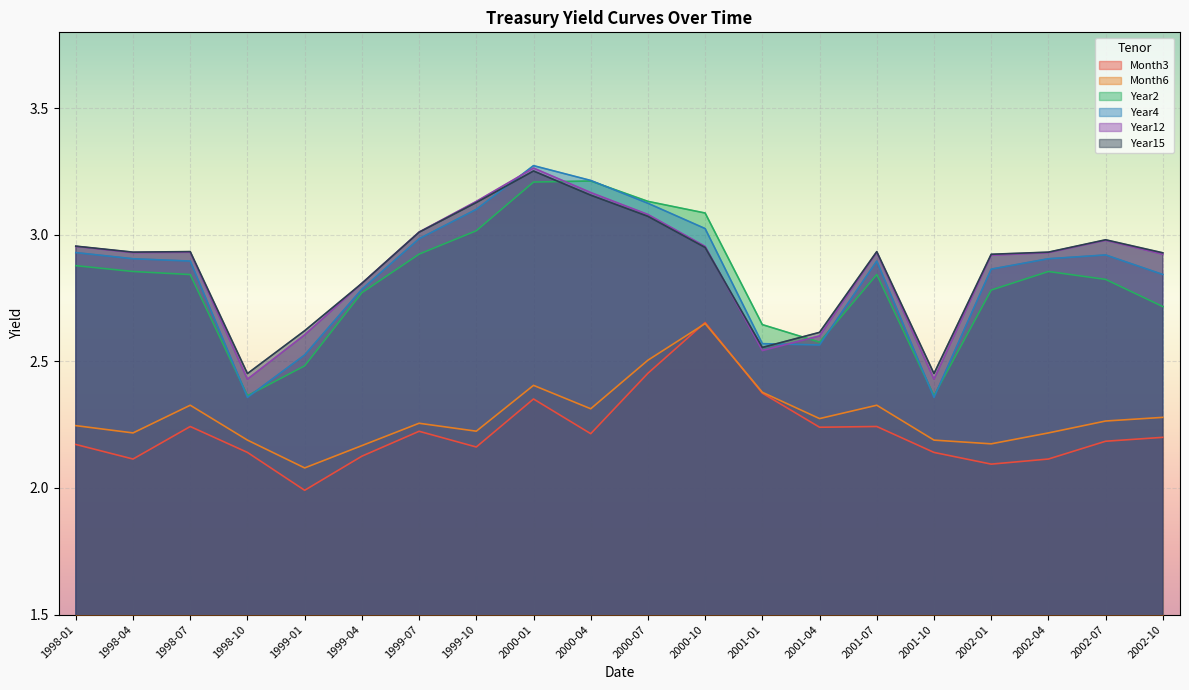

At which category does the chart reach its minimum across all series?

1999-01